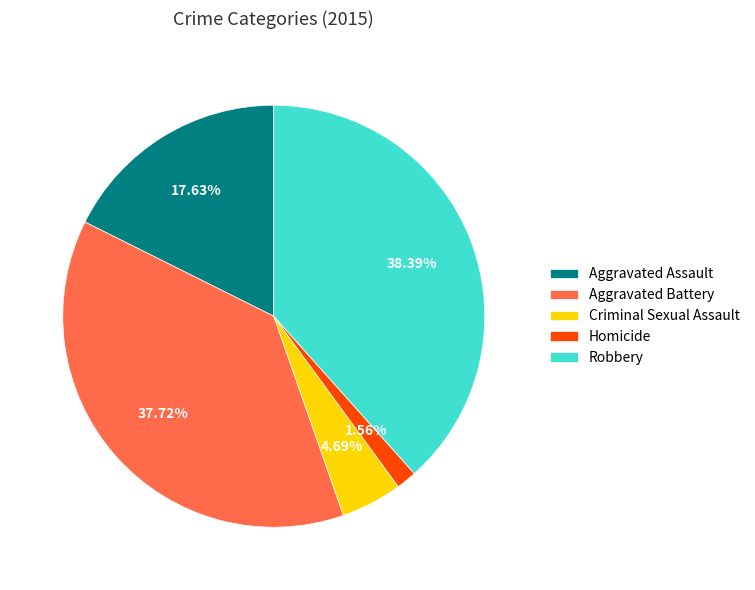

The Aggravated Assault slice represents 18% of the pie. True or false?

True